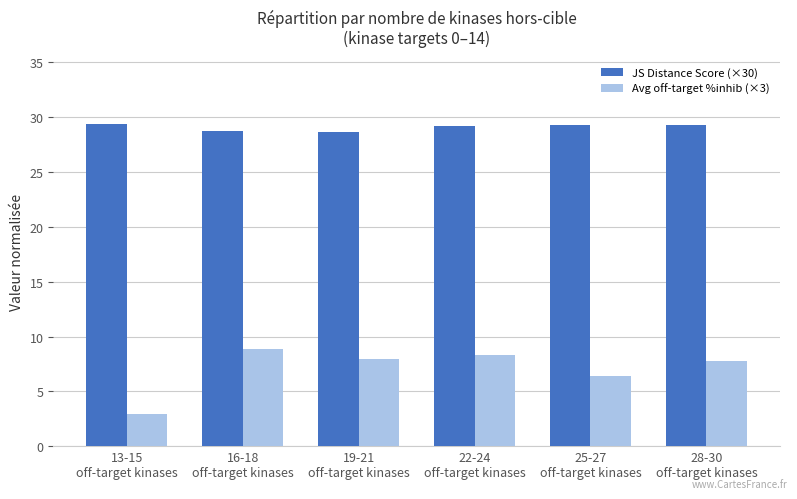

At which label is Avg off-target %inhib (×3) closest to 5?

25-27
off-target kinases